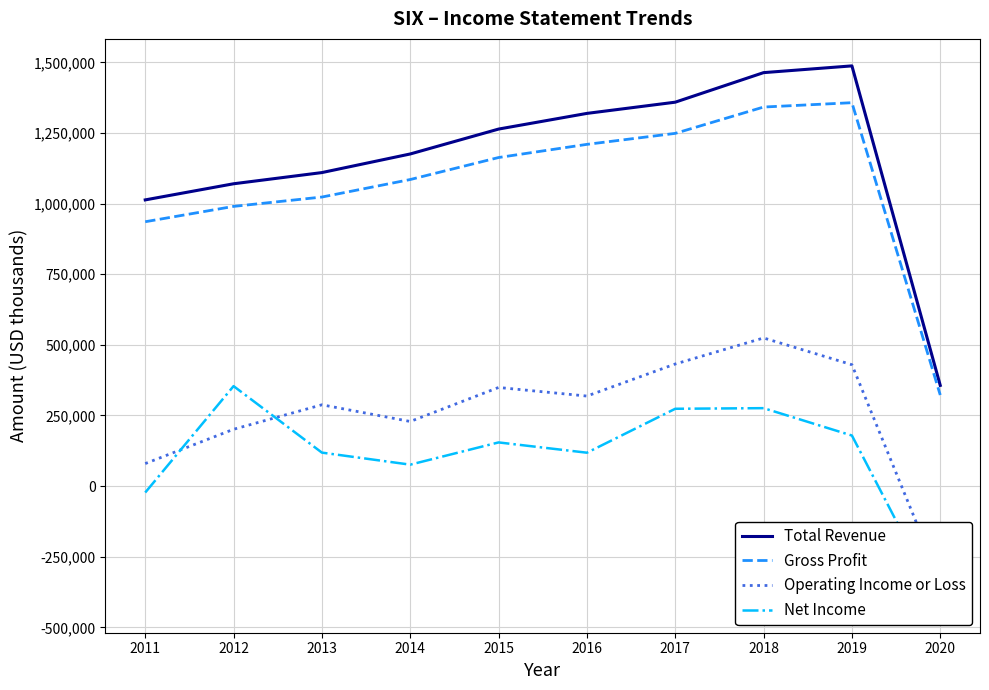

What is the difference between the maximum and second lowest values in the Net Income series?

376700